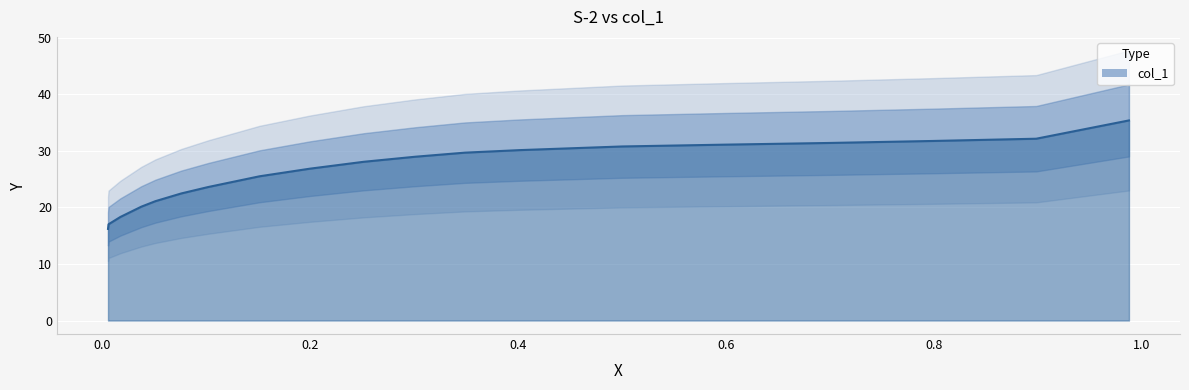

Which has a higher value, 0.349 or 0.4016?

0.4016